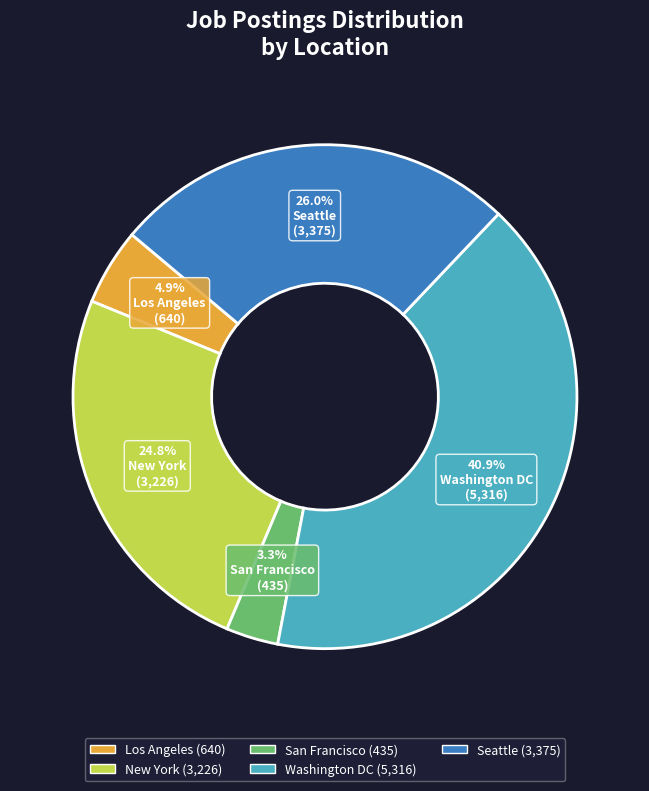

How much of the chart is everything except San Francisco?

96.7%